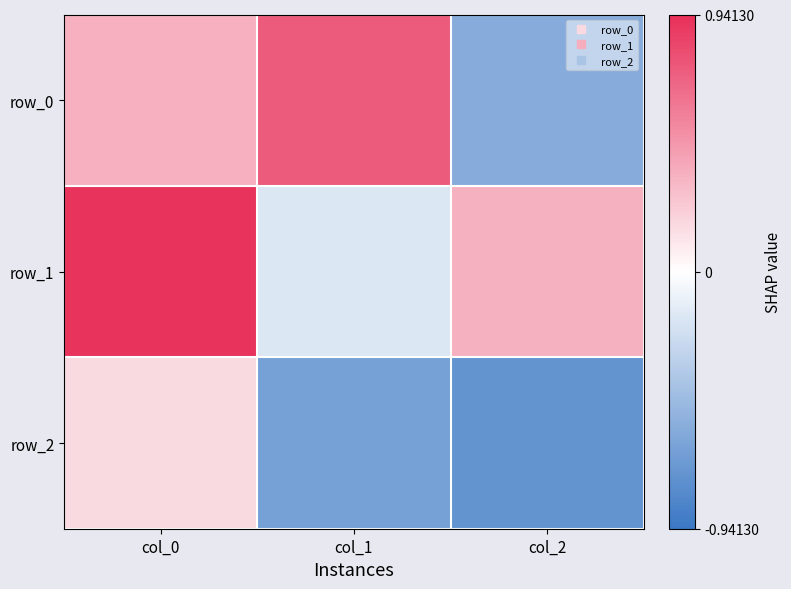

Reading right to left, list all the values displayed in this chart.

row_0: -0.6	0.7	0.4
row_1: 0.4	-0.2	0.9
row_2: -0.7	-0.7	0.2